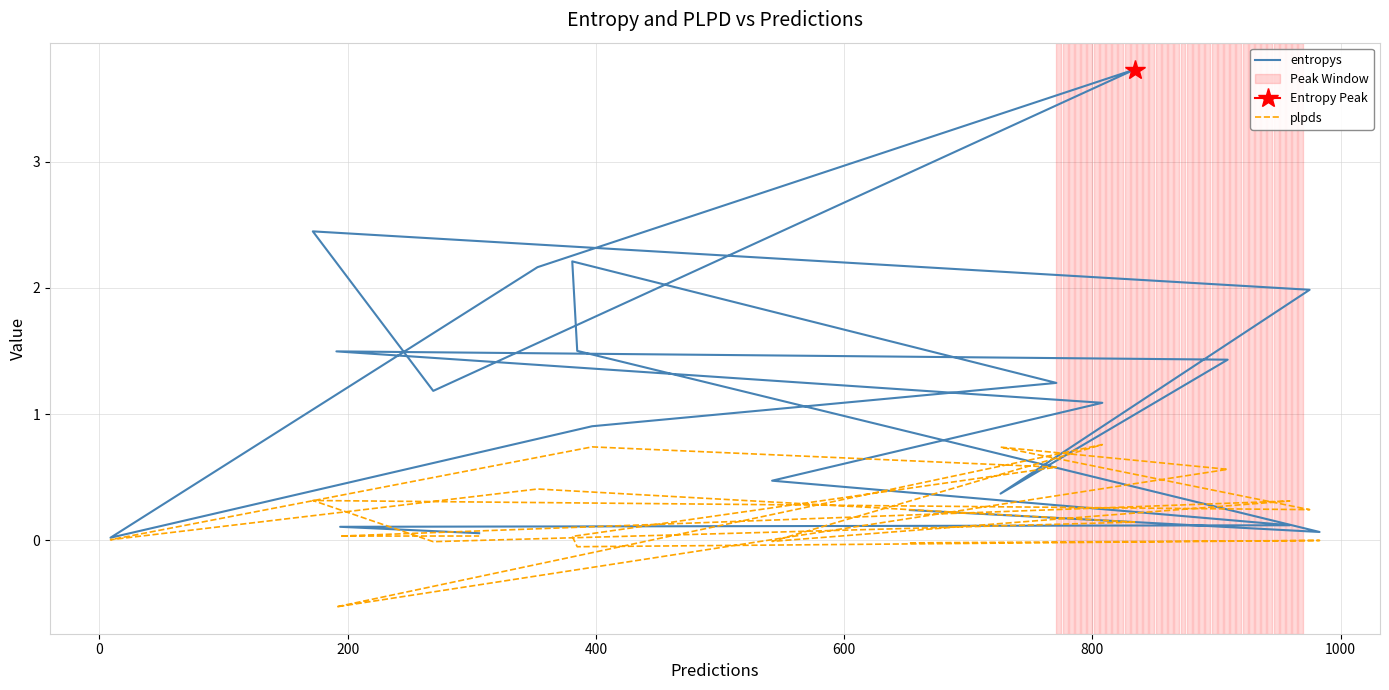

Which series has the largest range (max minus min)?

entropys